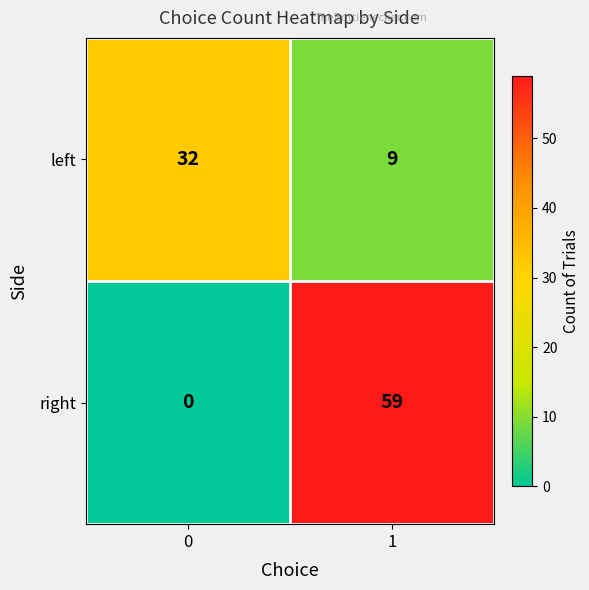

Is it true that left equals 15 at 0?

False